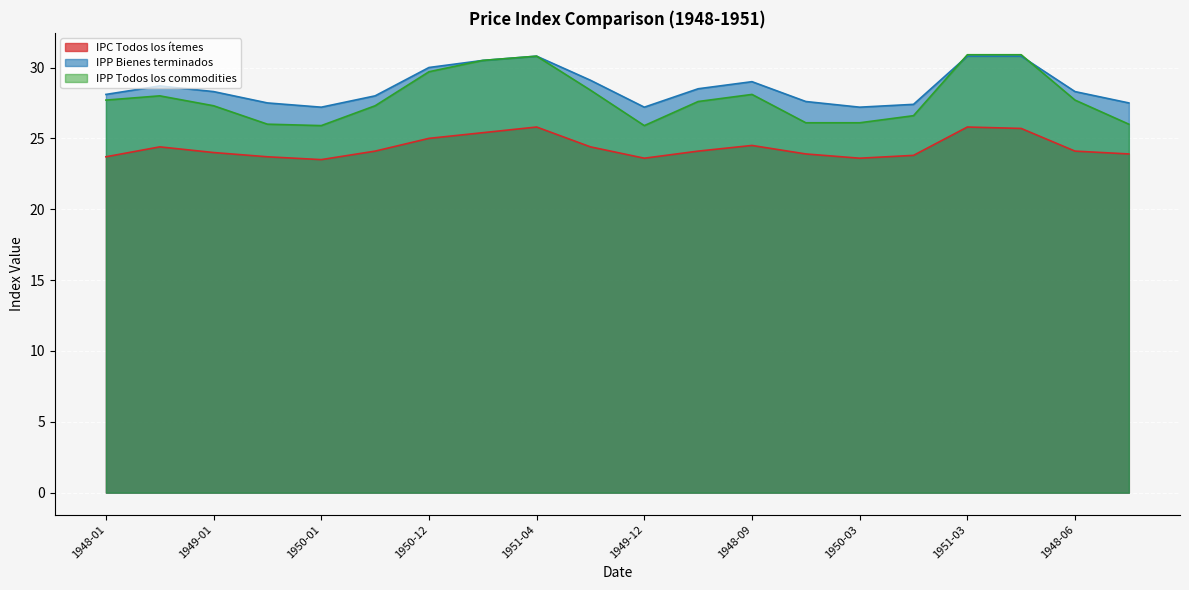

The IPC Todos los ítemes series shows 23.9 at 1949-09. True or false?

True